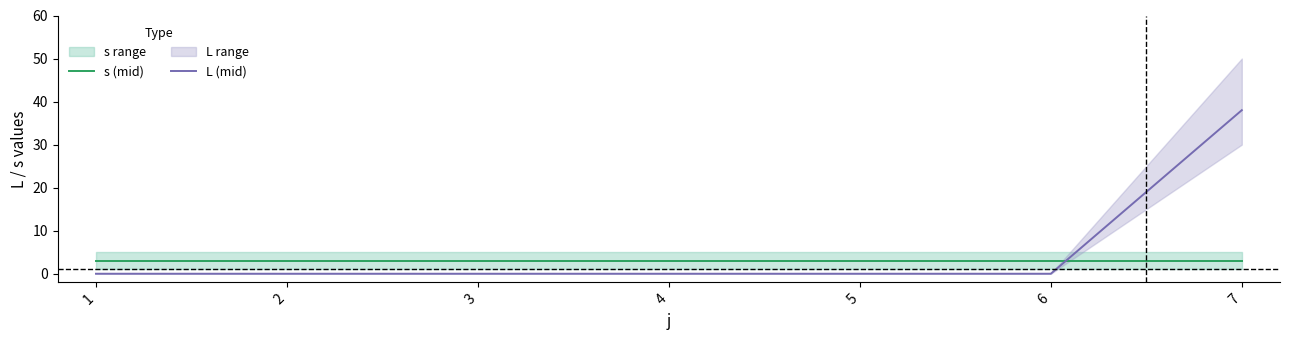

What is the sum of all L (mid) values?

38